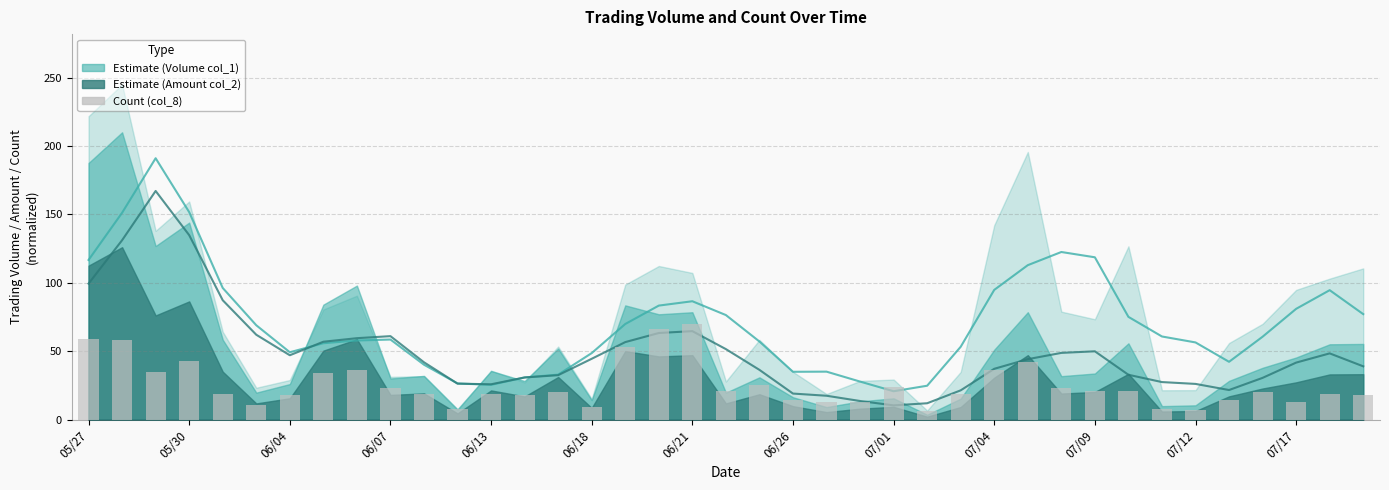

Where does the data first go above 20?

05/27